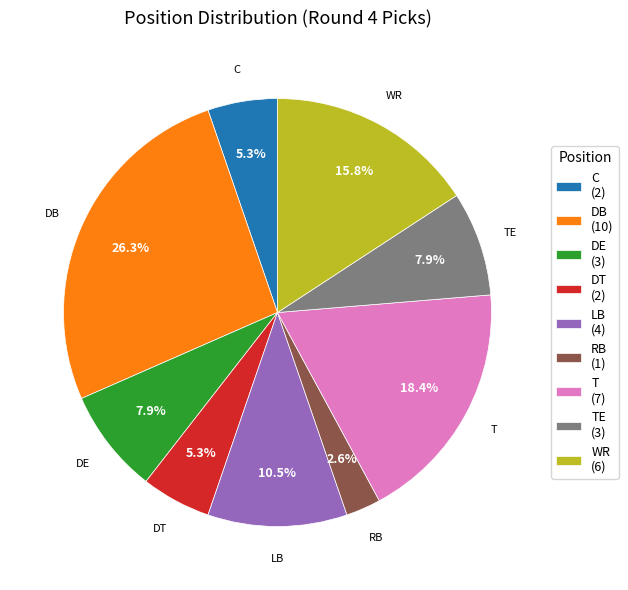

Is there any slice that represents more than half of the pie?

No